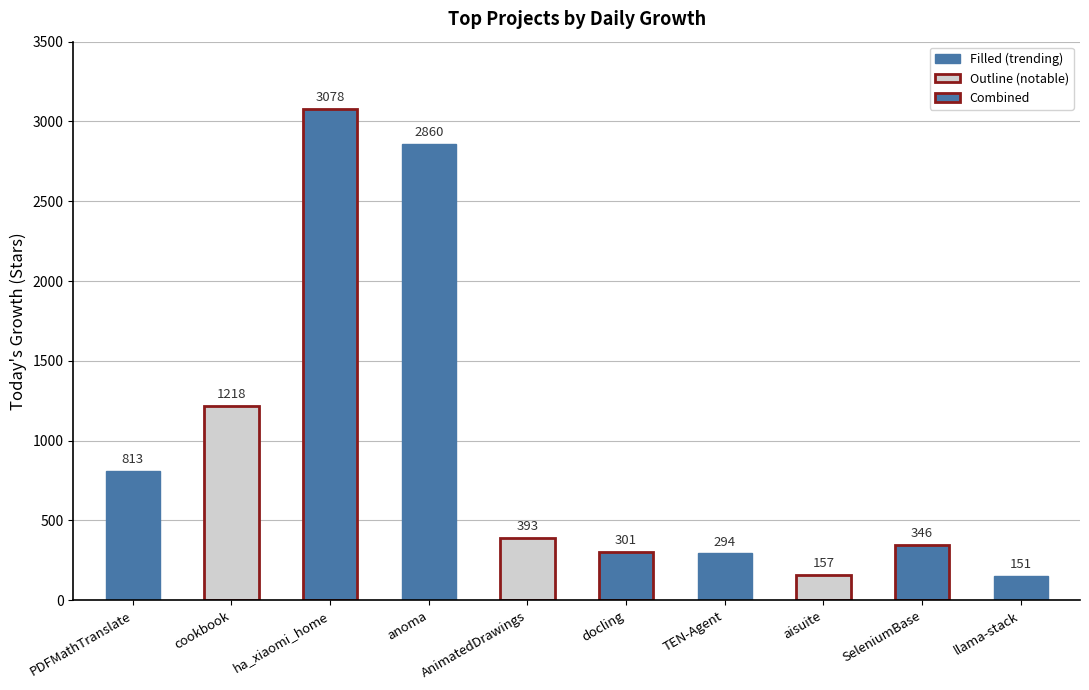

The value at TEN-Agent is 294. True or false?

True